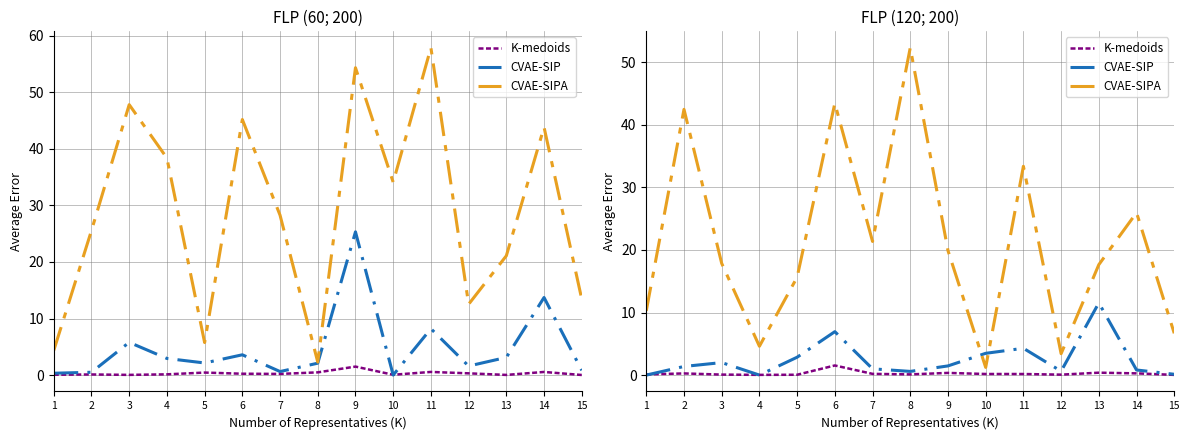

After their last crossing, which series has the higher values: CVAE-SIPA or CVAE-SIP?

CVAE-SIPA